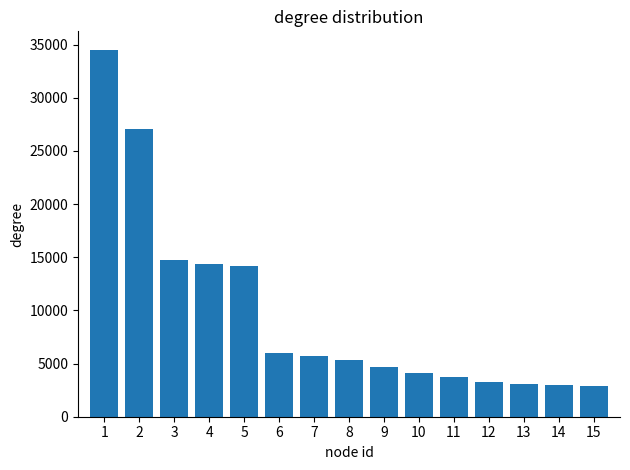

Where does the data first go above 5374?

1